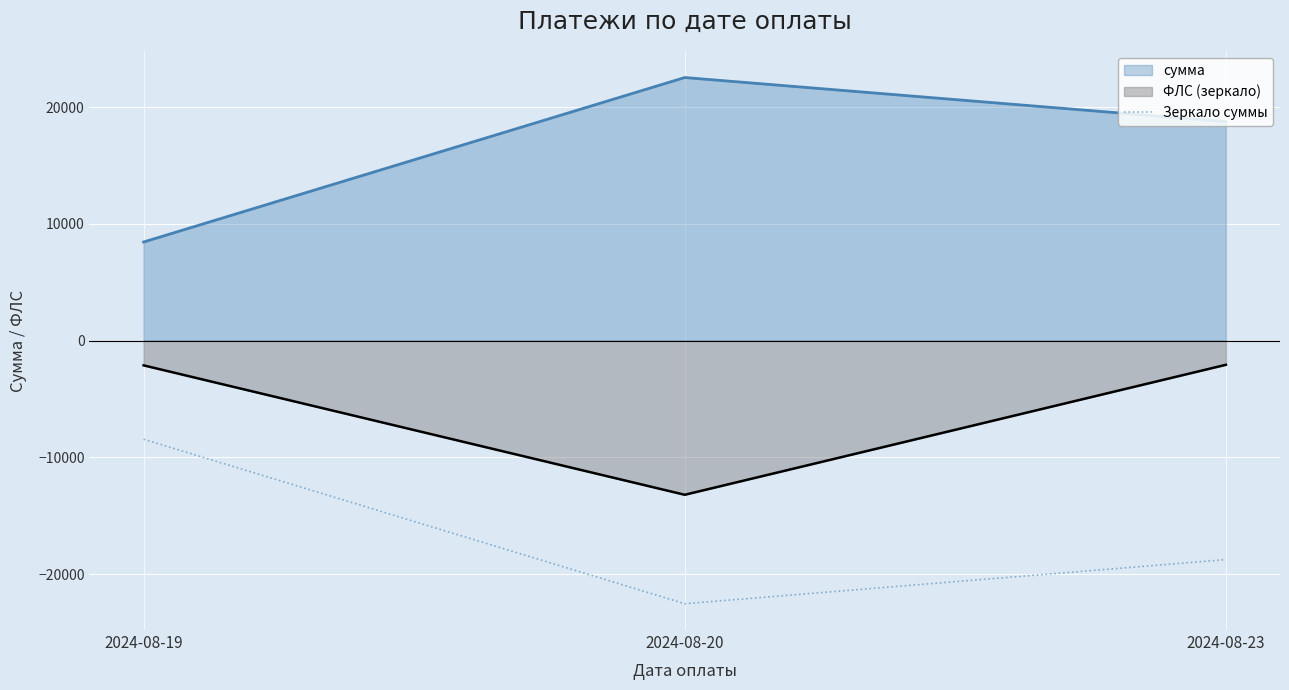

Count the number of categories in the chart.

3